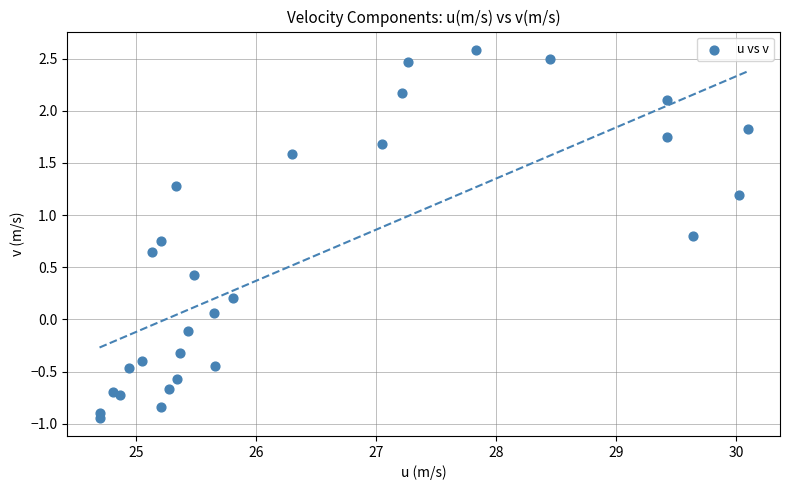

What is the range of X values (max minus min)?

5.4